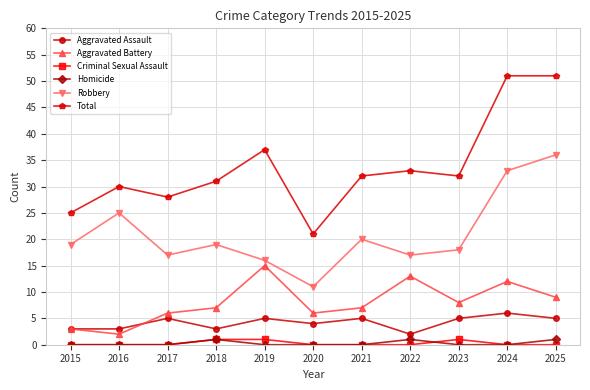

Between 2015 and 2024, which series saw the biggest shift?

Total